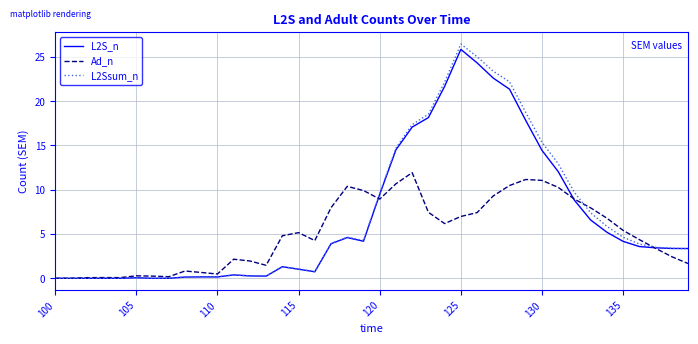

What is the maximum value for L2S_n?

25.8